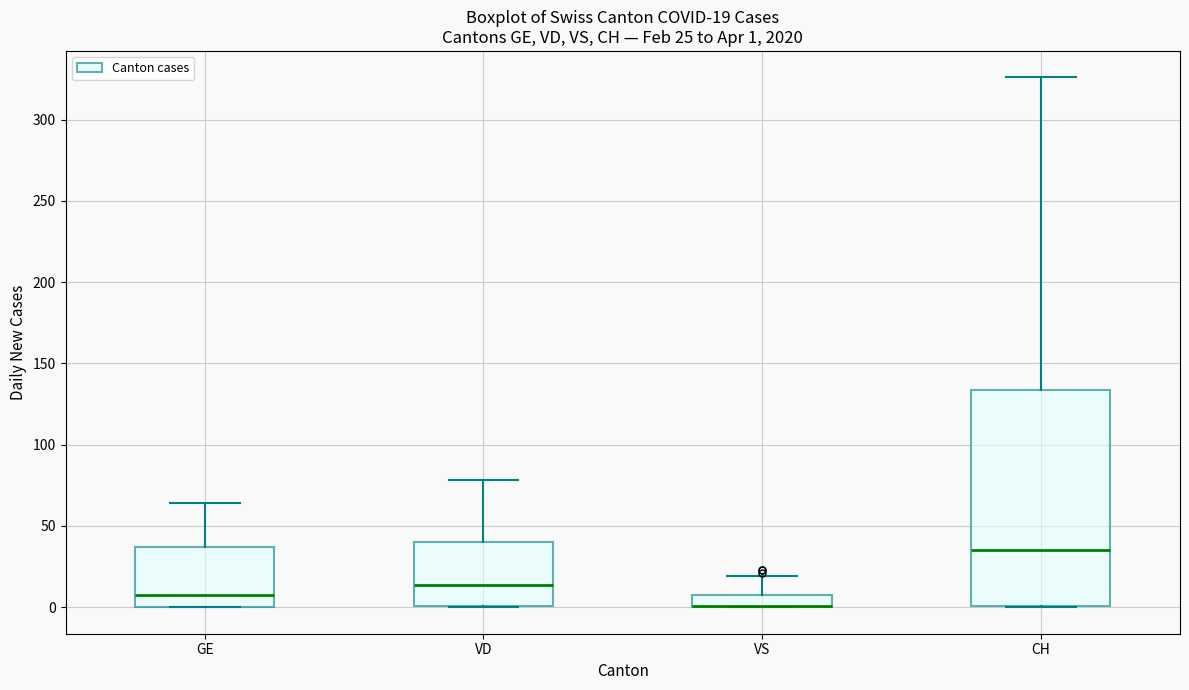

Comparing the boxes themselves (not the whiskers), which one is the tallest?

CH